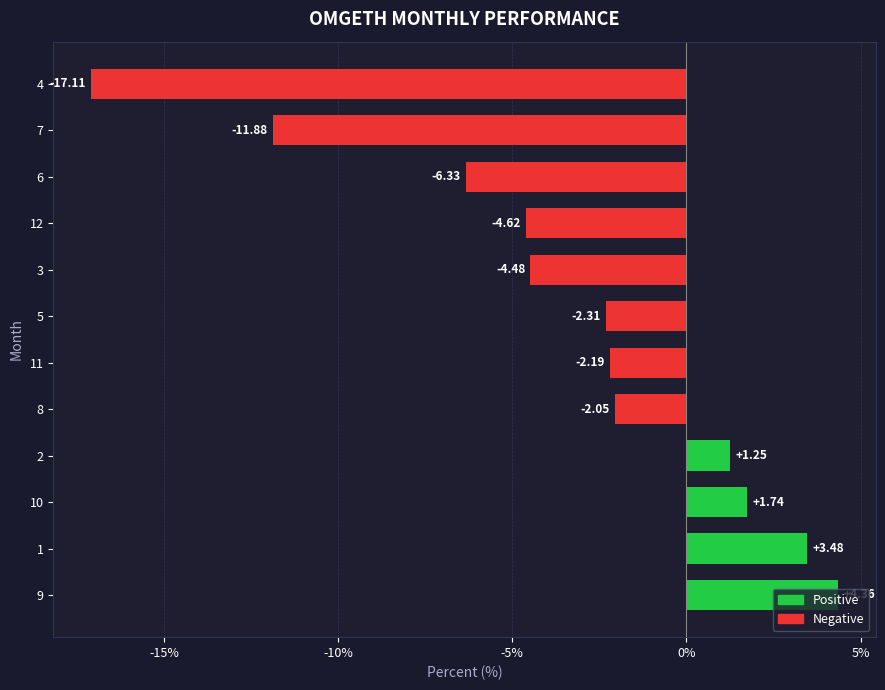

Is it true that the value at 11 is -23.4?

False